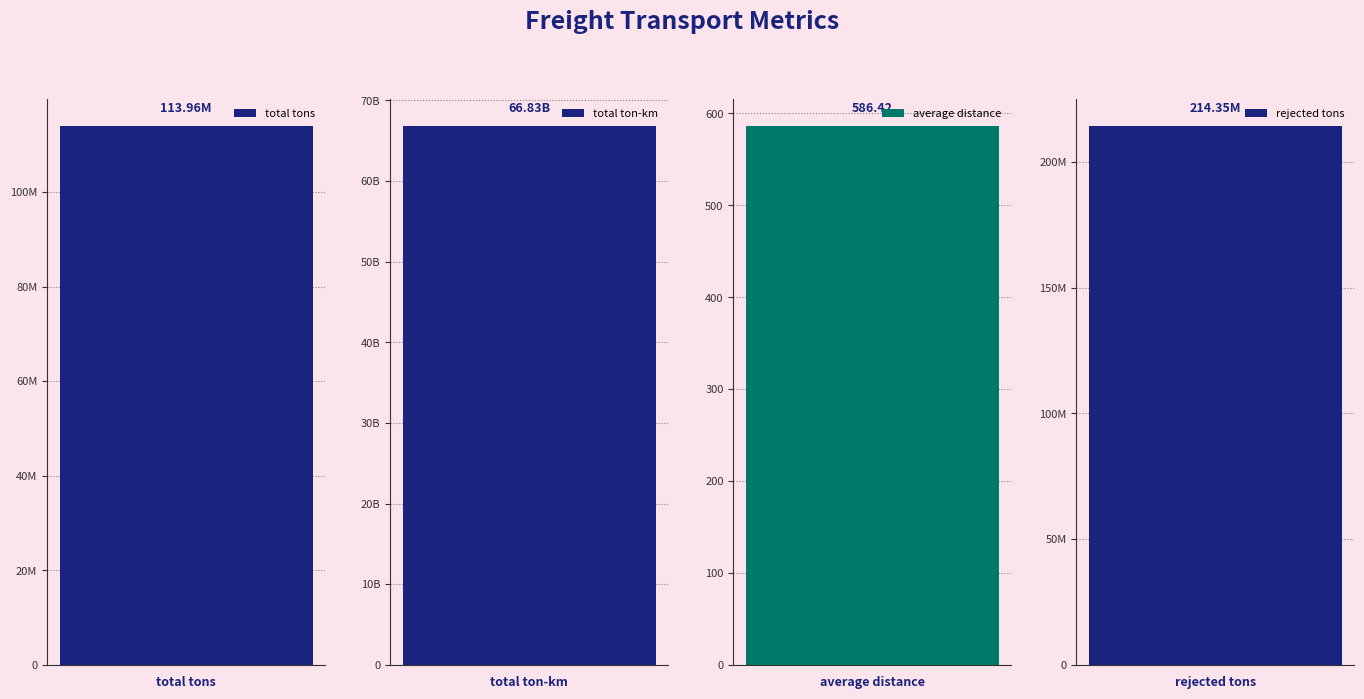

What is the change in value from average distance to rejected tons?

+214347151.6